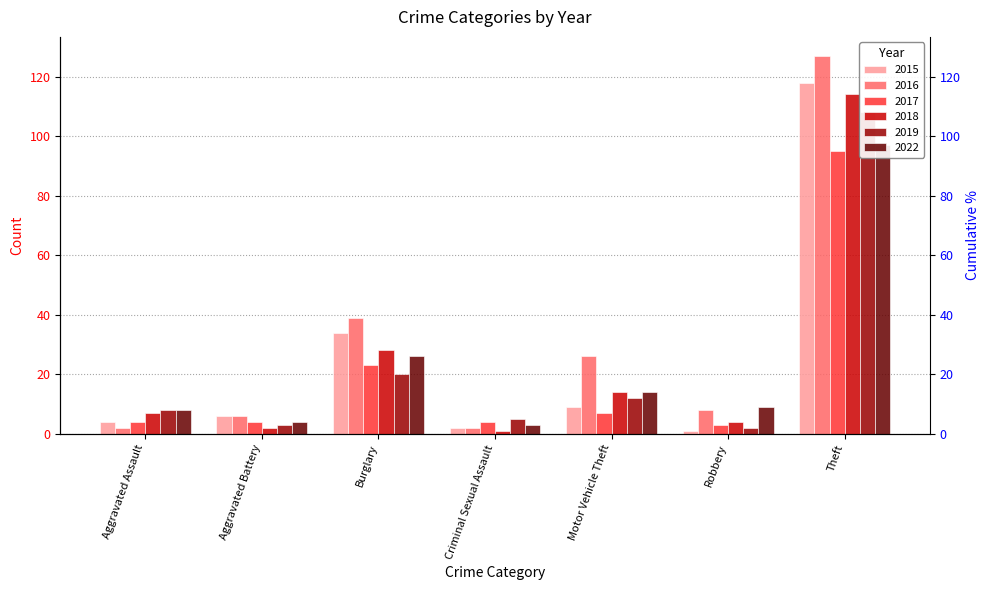

At which label is 2022 closest to 50?

Burglary